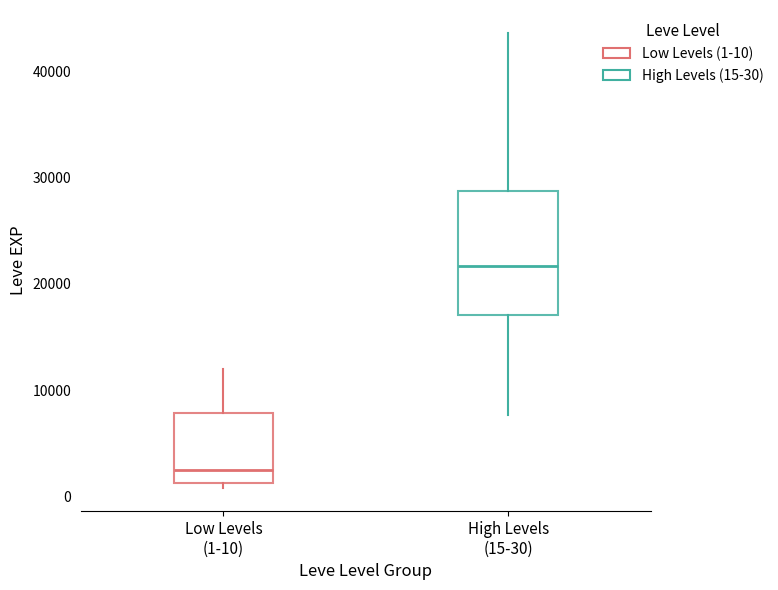

Where is the lower edge of the box for High Levels (15-30) on the y-axis? The values are not printed on the chart, so give them approximately, as read against the axis.

17000